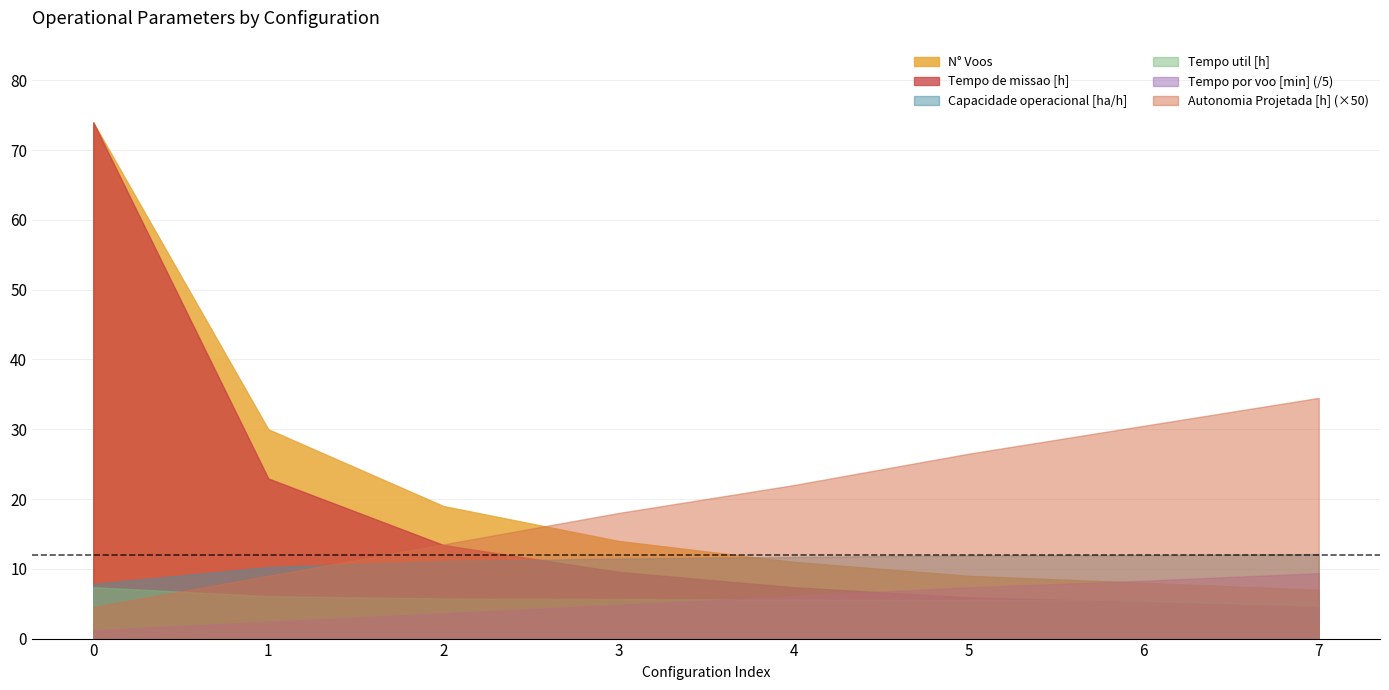

What is the average value of the Capacidade operacional [ha/h] series?

11.0